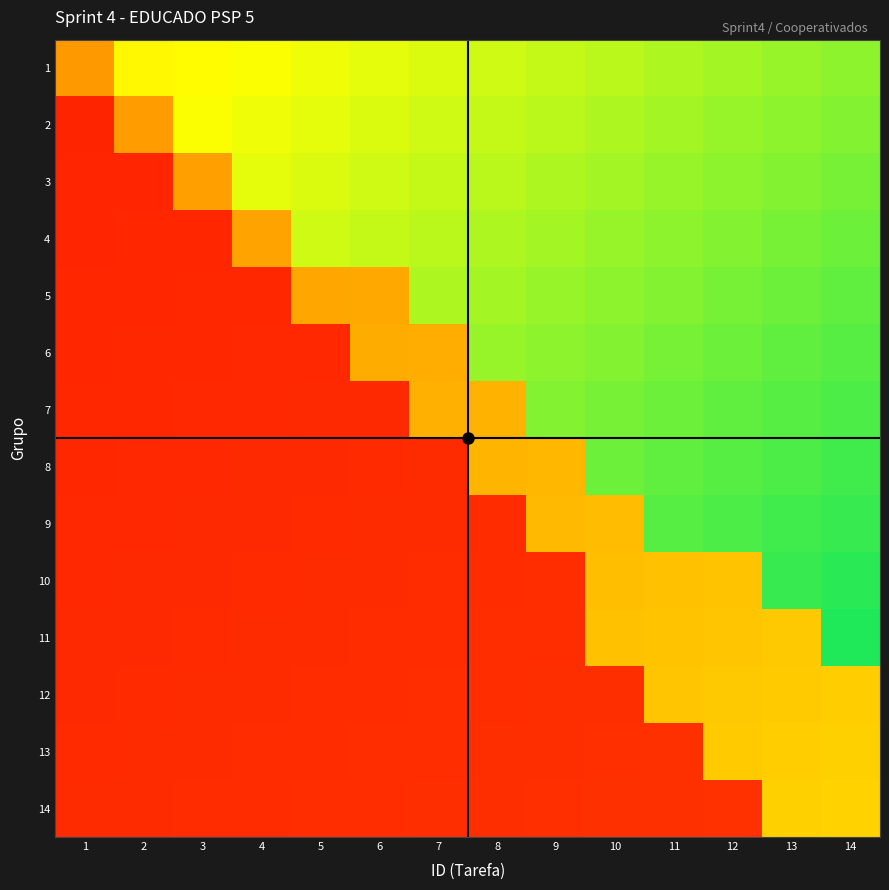

Reading left to right, what are all the values shown in this chart?

1: 1=0.4	2=0.6	3=0.6	4=0.6	5=0.6	6=0.6	7=0.6	8=0.6	9=0.6	10=0.7	11=0.7	12=0.7	13=0.7	14=0.7
2: 1=0.1	2=0.4	3=0.6	4=0.6	5=0.6	6=0.6	7=0.6	8=0.6	9=0.7	10=0.7	11=0.7	12=0.7	13=0.7	14=0.7
3: 1=0.1	2=0.1	3=0.4	4=0.6	5=0.6	6=0.6	7=0.6	8=0.7	9=0.7	10=0.7	11=0.7	12=0.7	13=0.7	14=0.7
4: 1=0.1	2=0.1	3=0.1	4=0.4	5=0.6	6=0.6	7=0.7	8=0.7	9=0.7	10=0.7	11=0.7	12=0.7	13=0.7	14=0.7
5: 1=0.1	2=0.1	3=0.1	4=0.1	5=0.4	6=0.4	7=0.7	8=0.7	9=0.7	10=0.7	11=0.7	12=0.7	13=0.7	14=0.7
6: 1=0.1	2=0.1	3=0.1	4=0.1	5=0.1	6=0.4	7=0.4	8=0.7	9=0.7	10=0.7	11=0.7	12=0.7	13=0.7	14=0.7
7: 1=0.1	2=0.1	3=0.1	4=0.1	5=0.1	6=0.1	7=0.4	8=0.4	9=0.7	10=0.7	11=0.7	12=0.7	13=0.7	14=0.7
8: 1=0.1	2=0.1	3=0.1	4=0.1	5=0.1	6=0.1	7=0.1	8=0.4	9=0.4	10=0.7	11=0.7	12=0.7	13=0.7	14=0.7
9: 1=0.1	2=0.1	3=0.1	4=0.1	5=0.1	6=0.1	7=0.1	8=0.1	9=0.4	10=0.5	11=0.7	12=0.7	13=0.7	14=0.8
10: 1=0.1	2=0.1	3=0.1	4=0.1	5=0.1	6=0.1	7=0.1	8=0.1	9=0.1	10=0.5	11=0.5	12=0.5	13=0.8	14=0.8
11: 1=0.1	2=0.1	3=0.1	4=0.1	5=0.1	6=0.1	7=0.1	8=0.1	9=0.1	10=0.5	11=0.5	12=0.5	13=0.5	14=0.8
12: 1=0.1	2=0.1	3=0.1	4=0.1	5=0.1	6=0.1	7=0.1	8=0.1	9=0.1	10=0.1	11=0.5	12=0.5	13=0.5	14=0.5
13: 1=0.1	2=0.1	3=0.1	4=0.1	5=0.1	6=0.1	7=0.1	8=0.1	9=0.1	10=0.1	11=0.1	12=0.5	13=0.5	14=0.5
14: 1=0.1	2=0.1	3=0.1	4=0.1	5=0.1	6=0.1	7=0.1	8=0.1	9=0.1	10=0.1	11=0.1	12=0.1	13=0.5	14=0.5